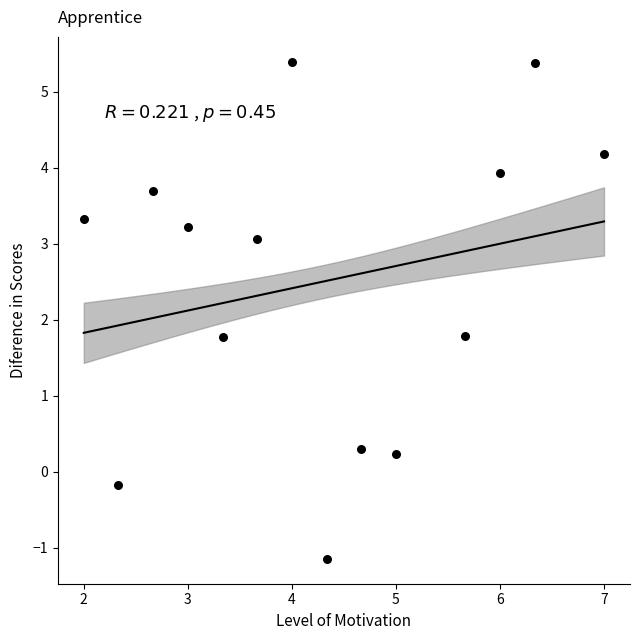

What is the range of X values (max minus min)?

5.0